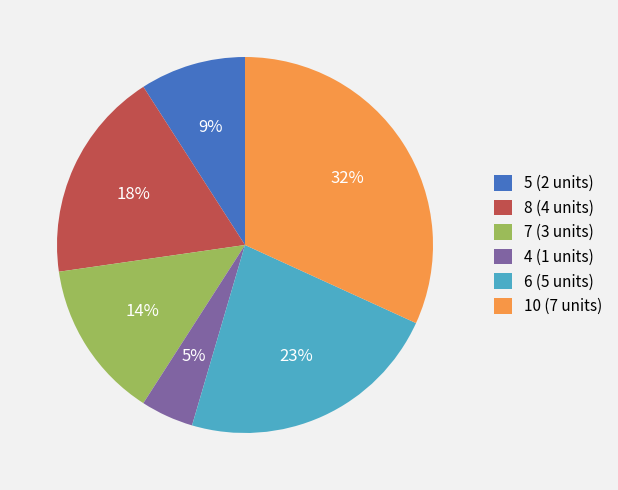

Does 7 represent more than half of the total?

No